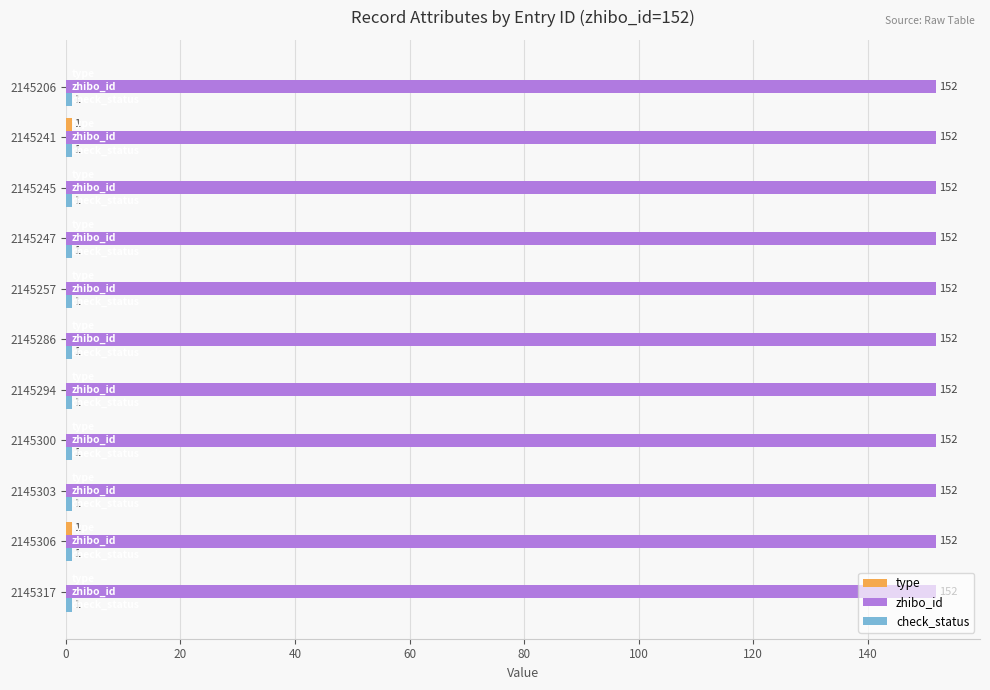

True or false: zhibo_id has a value of 56 at 2145300.

False